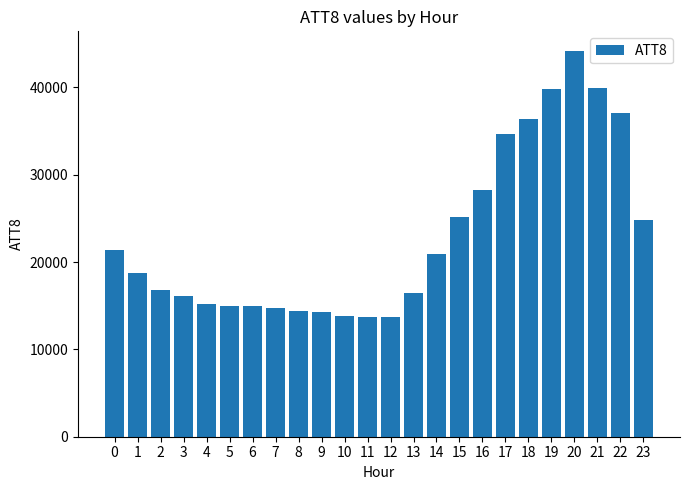

What is the value of the 12th bar from the left?

13700